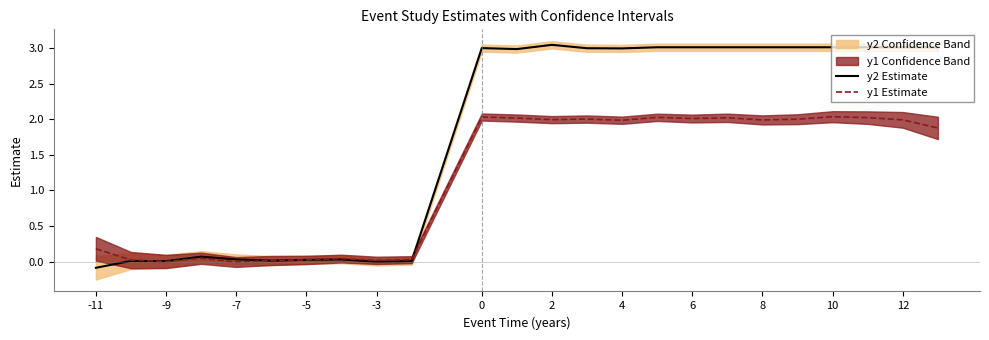

Which series has the largest total across all categories?

y2 Estimate